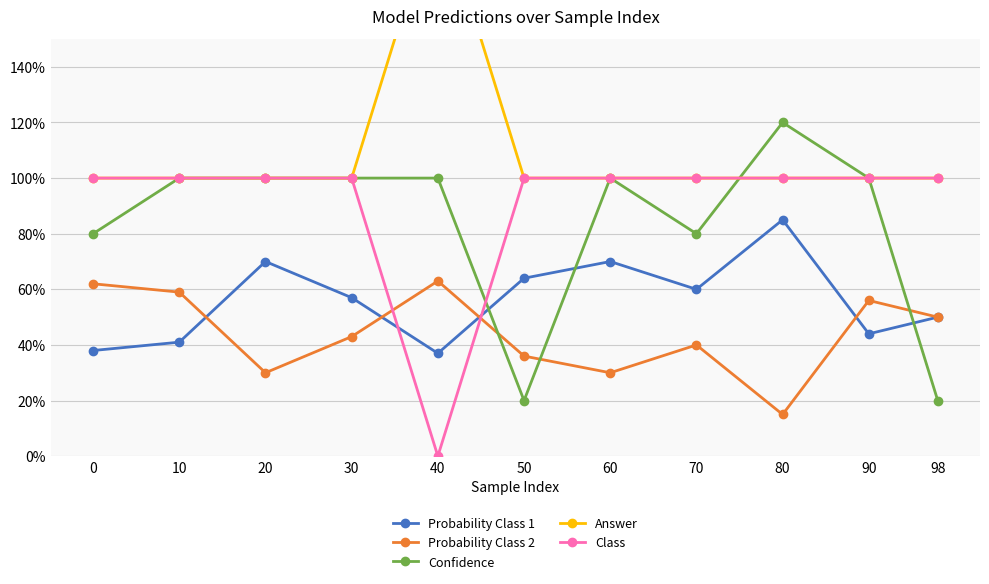

Reading left to right, what are all the values shown in this chart?

Probability Class 1: 0=0.4	10=0.4	20=0.7	30=0.6	40=0.4	50=0.6	60=0.7	70=0.6	80=0.8	90=0.4	98=0.5
Probability Class 2: 0=0.6	10=0.6	20=0.3	30=0.4	40=0.6	50=0.4	60=0.3	70=0.4	80=0.1	90=0.6	98=0.5
Confidence: 0=0.8	10=1.0	20=1.0	30=1.0	40=1.0	50=0.2	60=1.0	70=0.8	80=1.2	90=1.0	98=0.2
Answer: 0=1.0	10=1.0	20=1.0	30=1.0	40=2.0	50=1.0	60=1.0	70=1.0	80=1.0	90=1.0	98=1.0
Class: 0=1.0	10=1.0	20=1.0	30=1.0	40=0.0	50=1.0	60=1.0	70=1.0	80=1.0	90=1.0	98=1.0